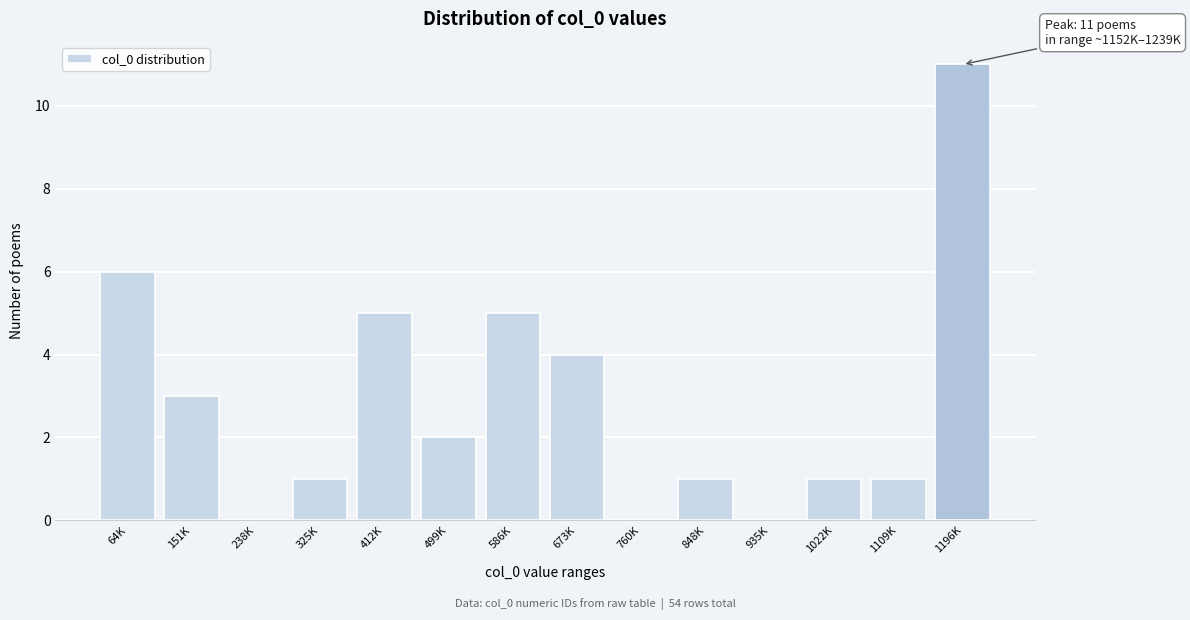

Reading right to left, transcribe all the data shown in this chart.

1196K=11	1109K=1	1022K=1	935K=0	848K=1	760K=0	673K=4	586K=5	499K=2	412K=5	325K=1	238K=0	151K=3	64K=6